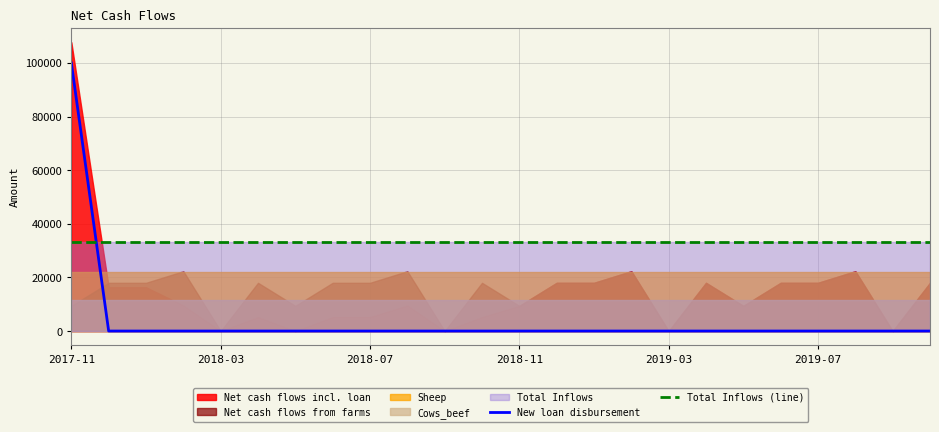

True or false: New loan disbursement and Total Inflows (line) cross at least once.

True